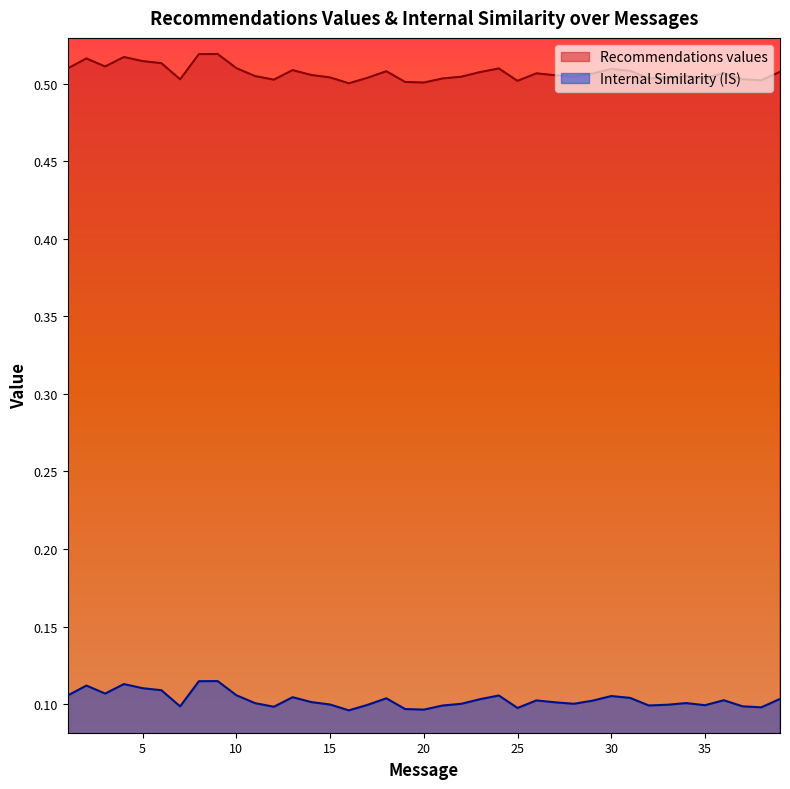

What are all the series names shown in the legend?

Recommendations values, Internal Similarity (IS)